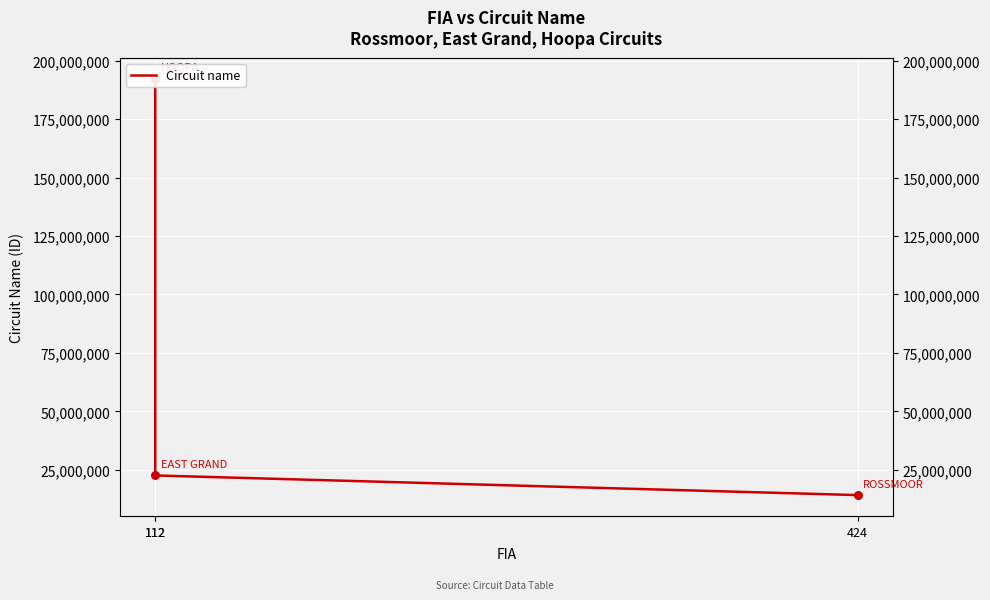

What is the change in value from 112 to 112?

+169830000